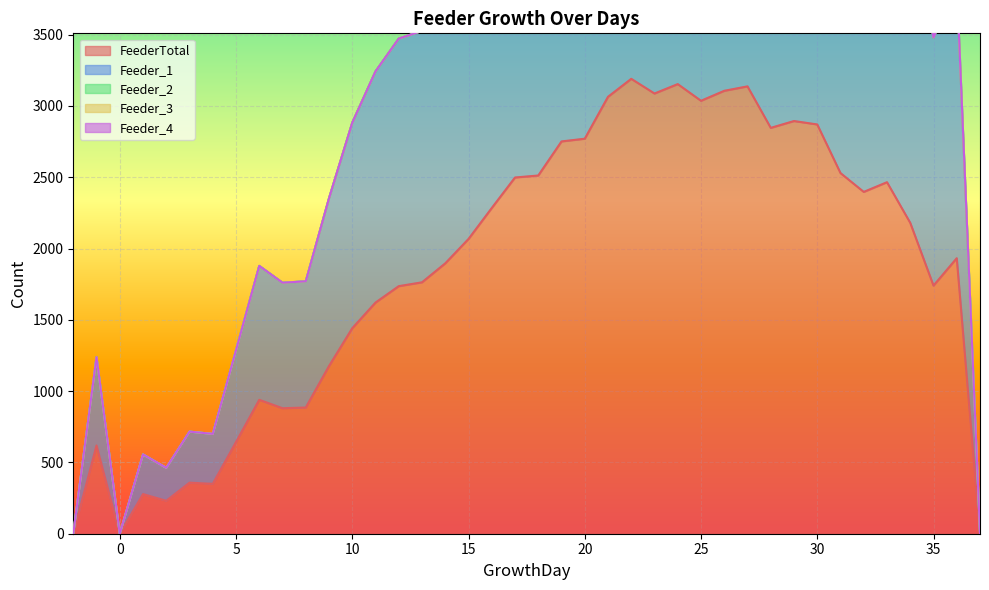

List the labels in order of FeederTotal value, smallest first.

-2, 0, 37, 2, 1, 4, 3, -1, 5, 7, 8, 6, 9, 10, 11, 12, 35, 13, 14, 36, 15, 34, 16, 32, 33, 17, 18, 31, 19, 20, 28, 30, 29, 25, 21, 23, 26, 27, 24, 22